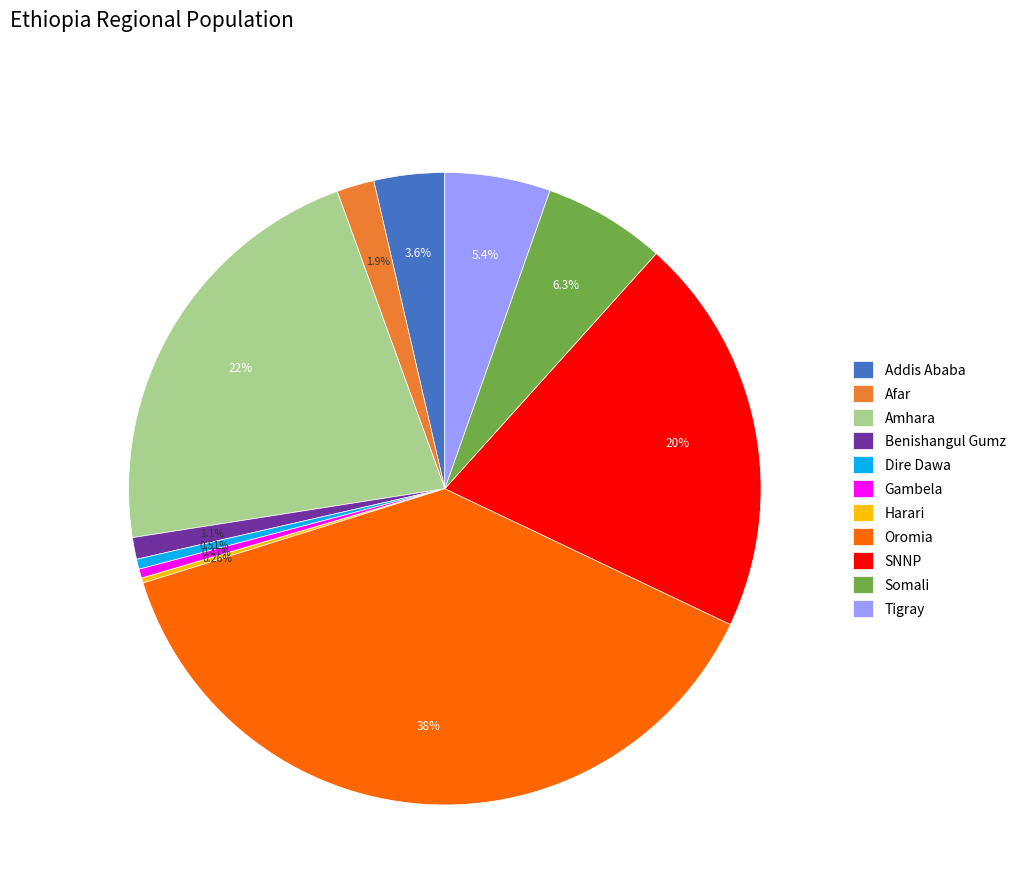

Does Somali represent more than half of the total?

No